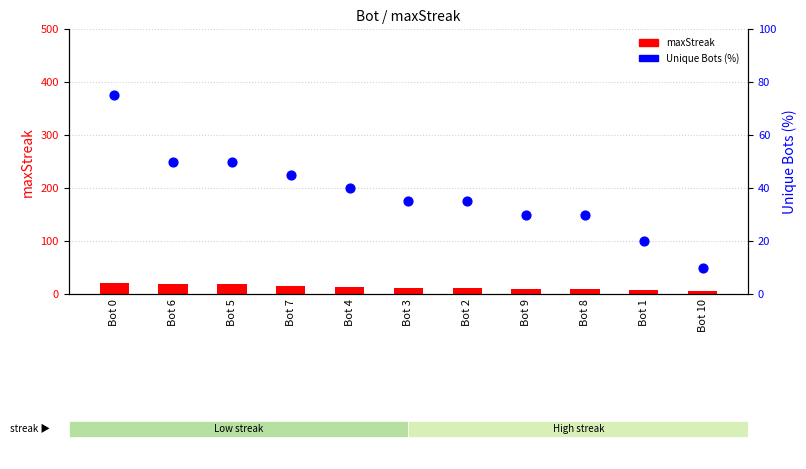

Which series has the widest spread of Y values?

Unique Bots (%)